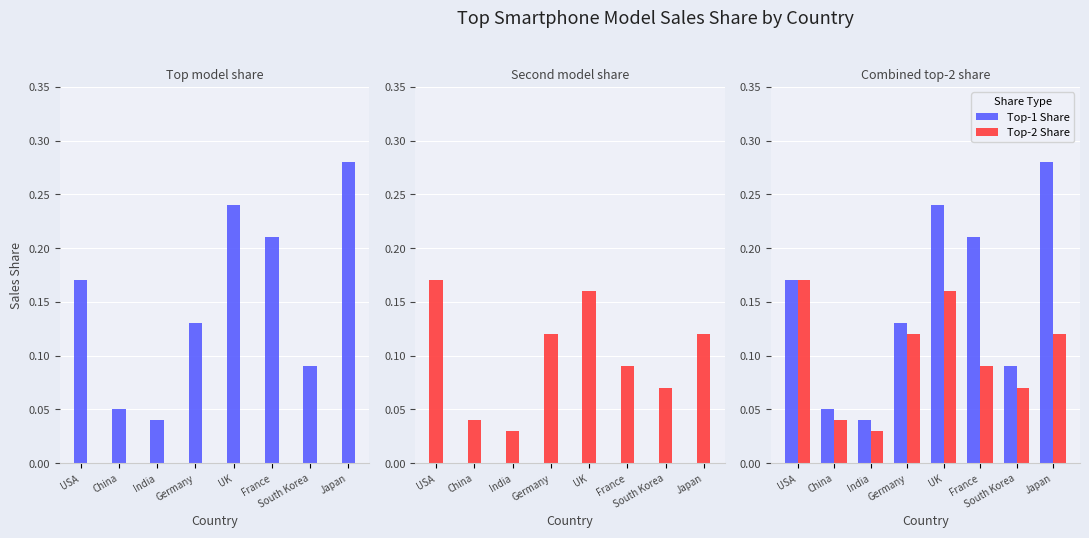

At UK, list the series in order from smallest to largest.

Top-2 Share, Top-1 Share